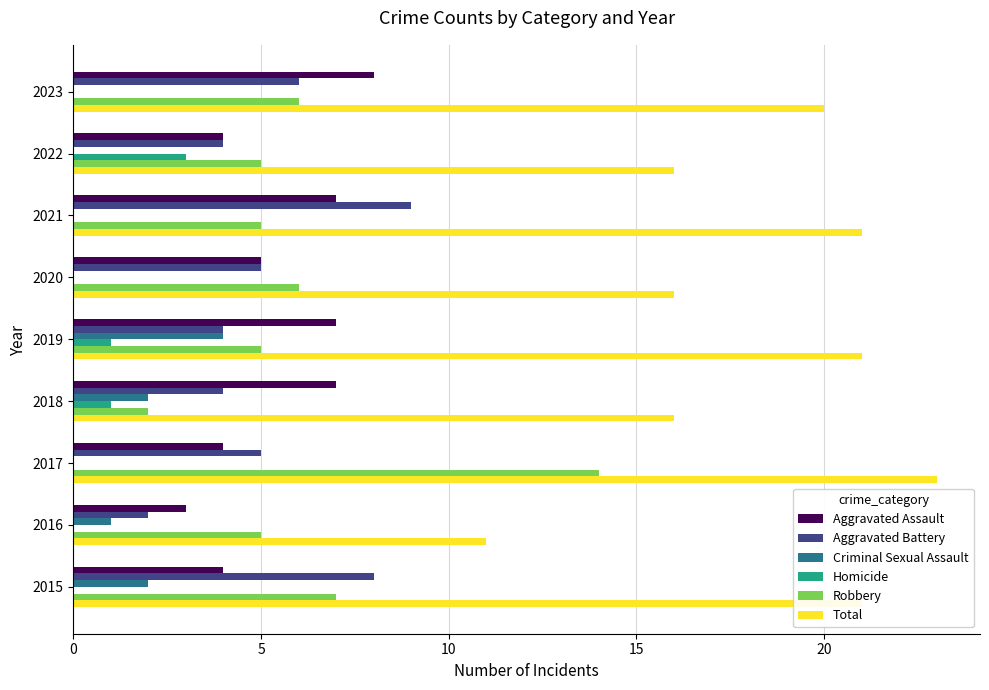

At which label does Robbery reach its peak?

2017